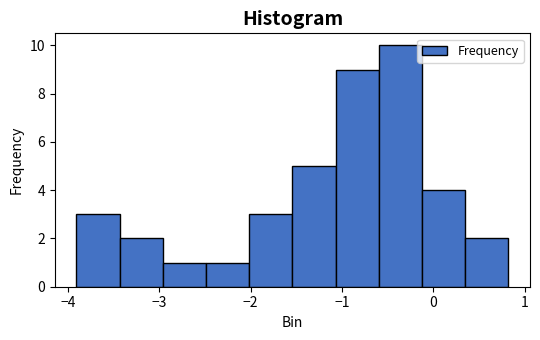

How tall is the bar that spans -0.6 to -0.1 on the x-axis? Neither the bar edges nor the heights are printed on the chart, so give them approximately, as read against the axes.

10